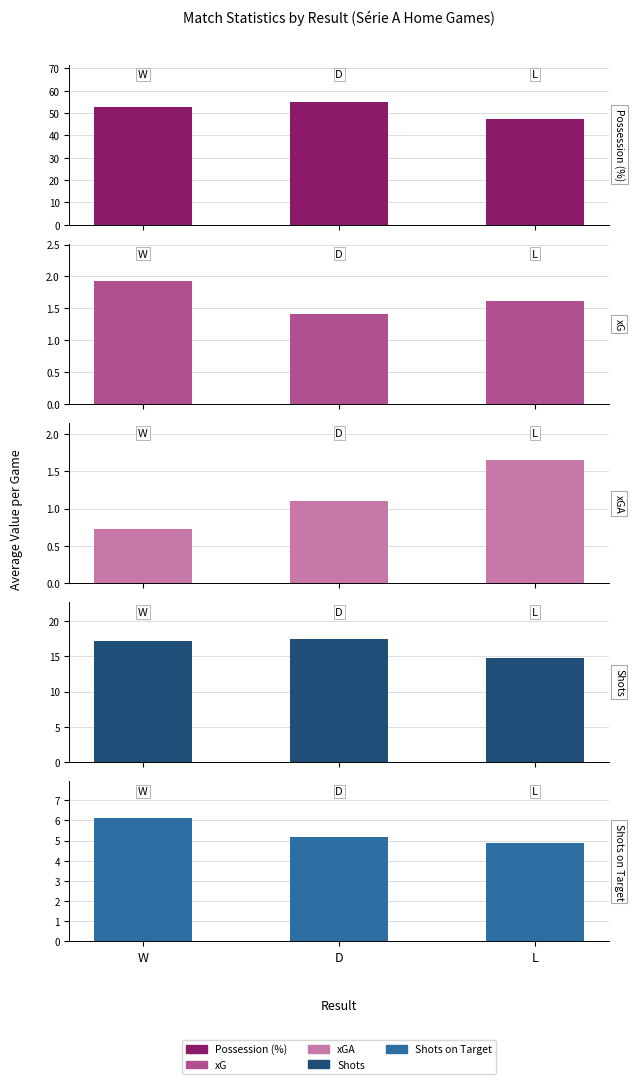

What are all the series names shown in the legend?

Possession (%), xG, xGA, Shots, Shots on Target